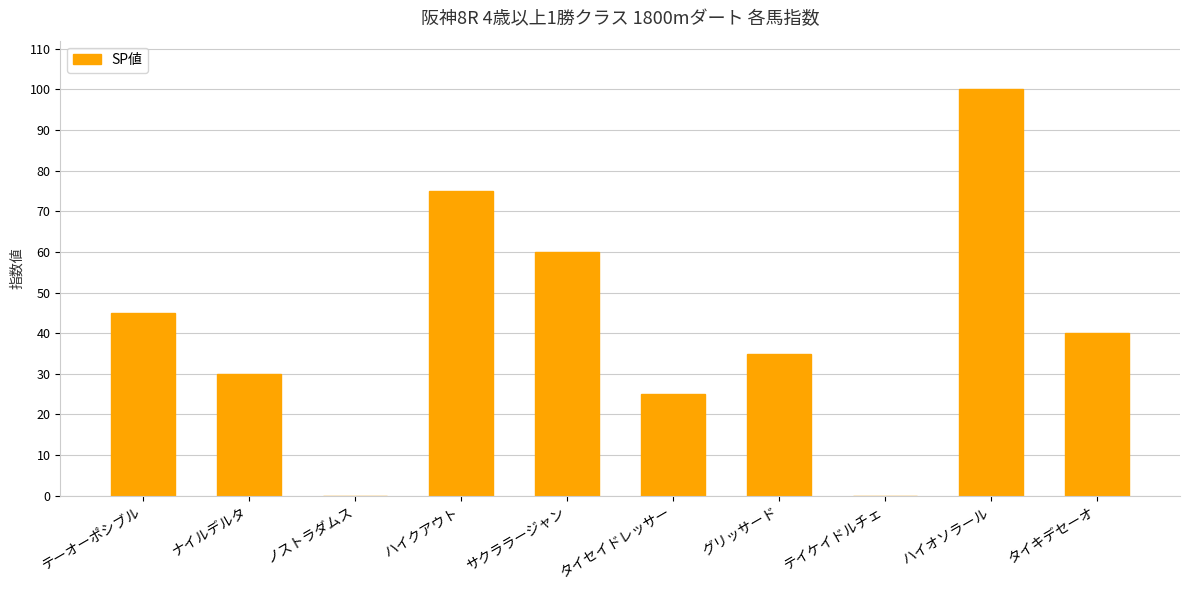

What is the sum of the values at テイケイドルチェ and タイセイドレッサー?

25